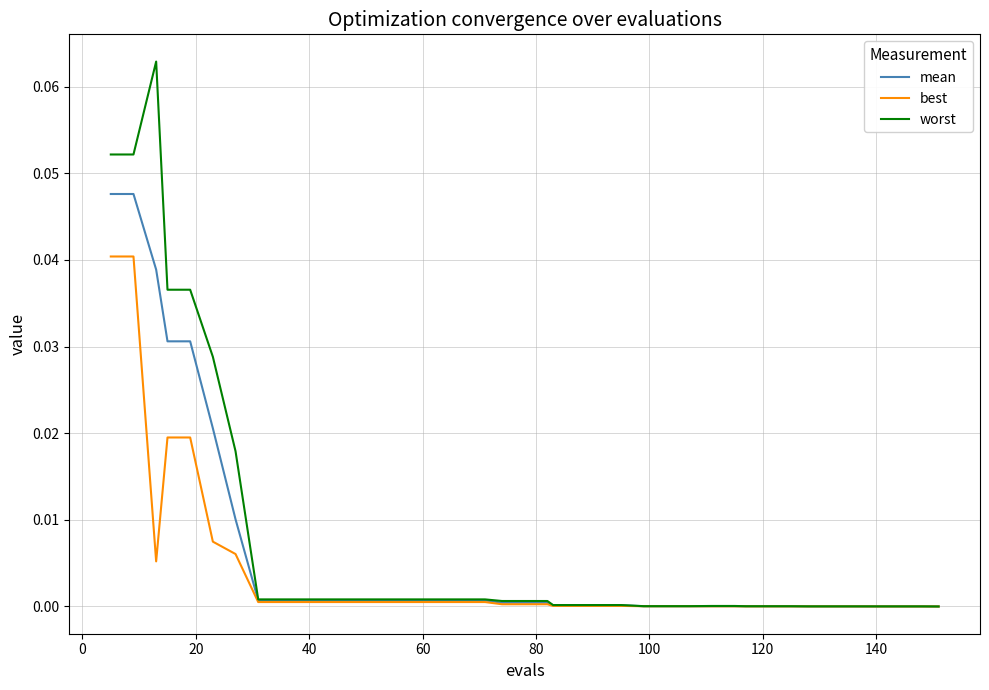

Which series has the largest range (max minus min)?

worst